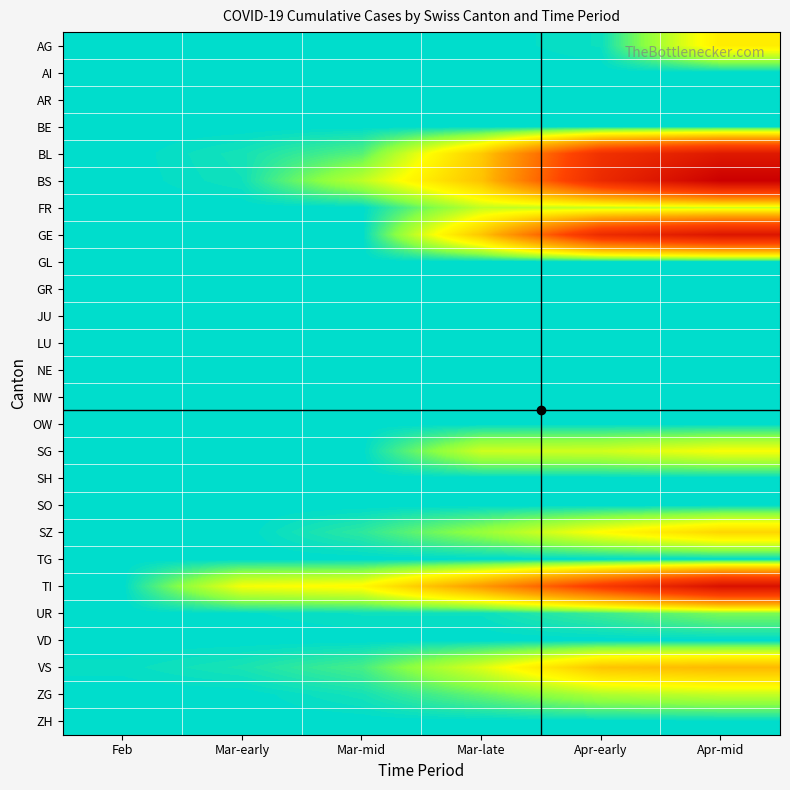

How many distinct data groups are displayed?

26